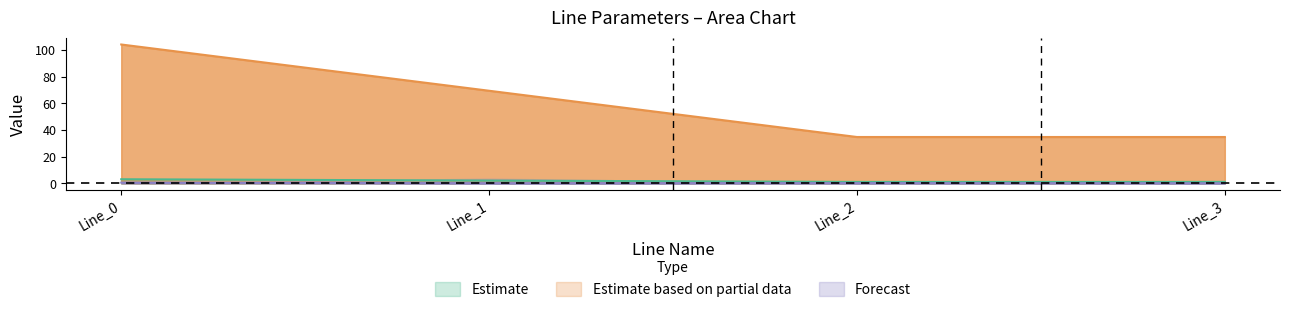

Does the chart display data point markers on the line(s)?

No